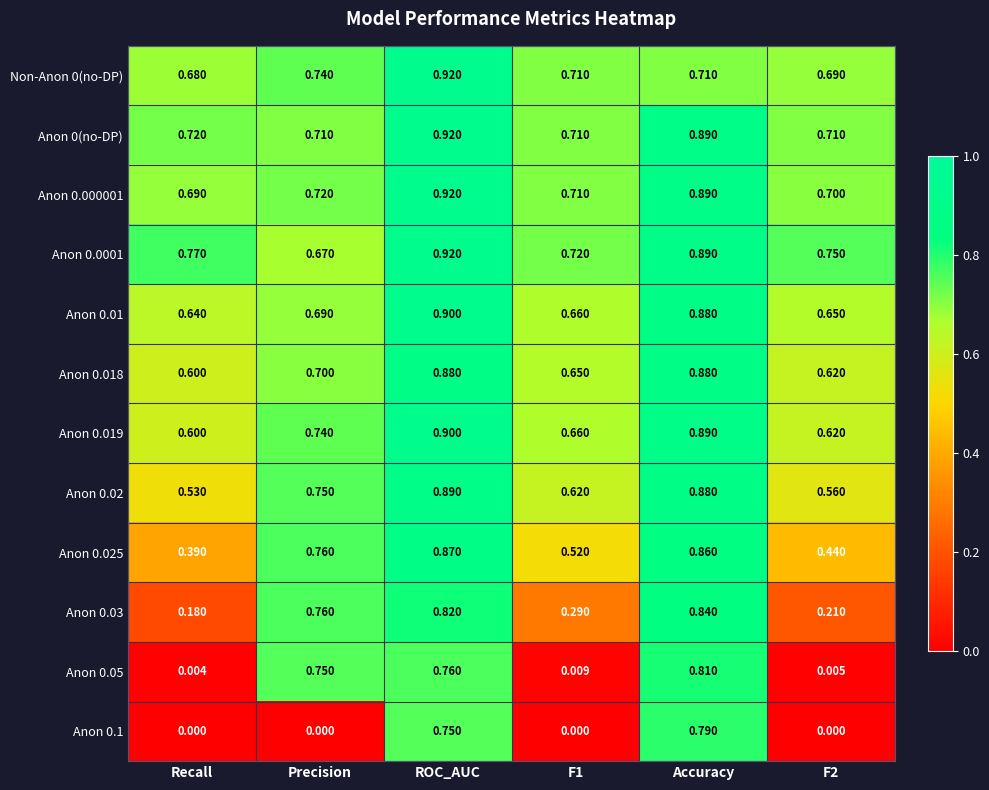

Count the number of categories in the chart.

6